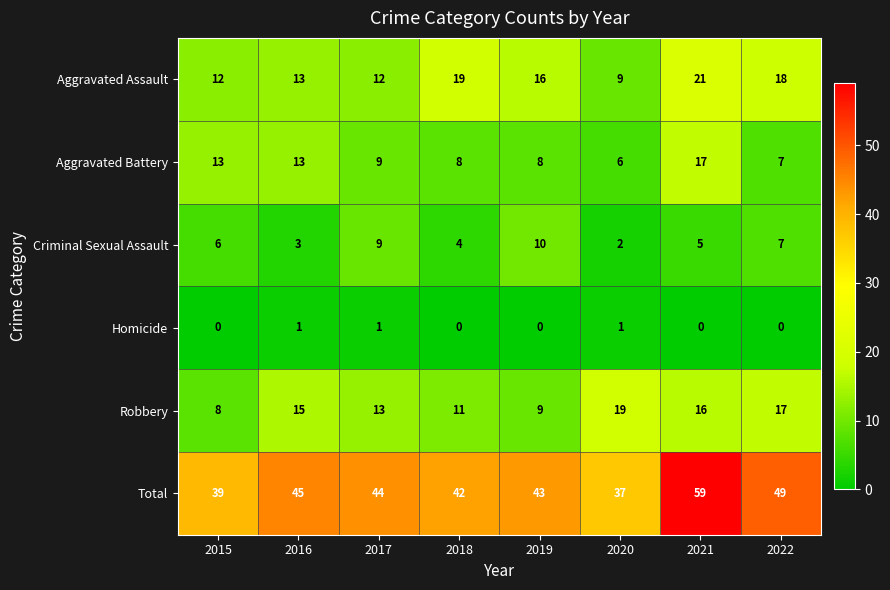

What is the difference between the second highest and minimum values in the Robbery series?

9